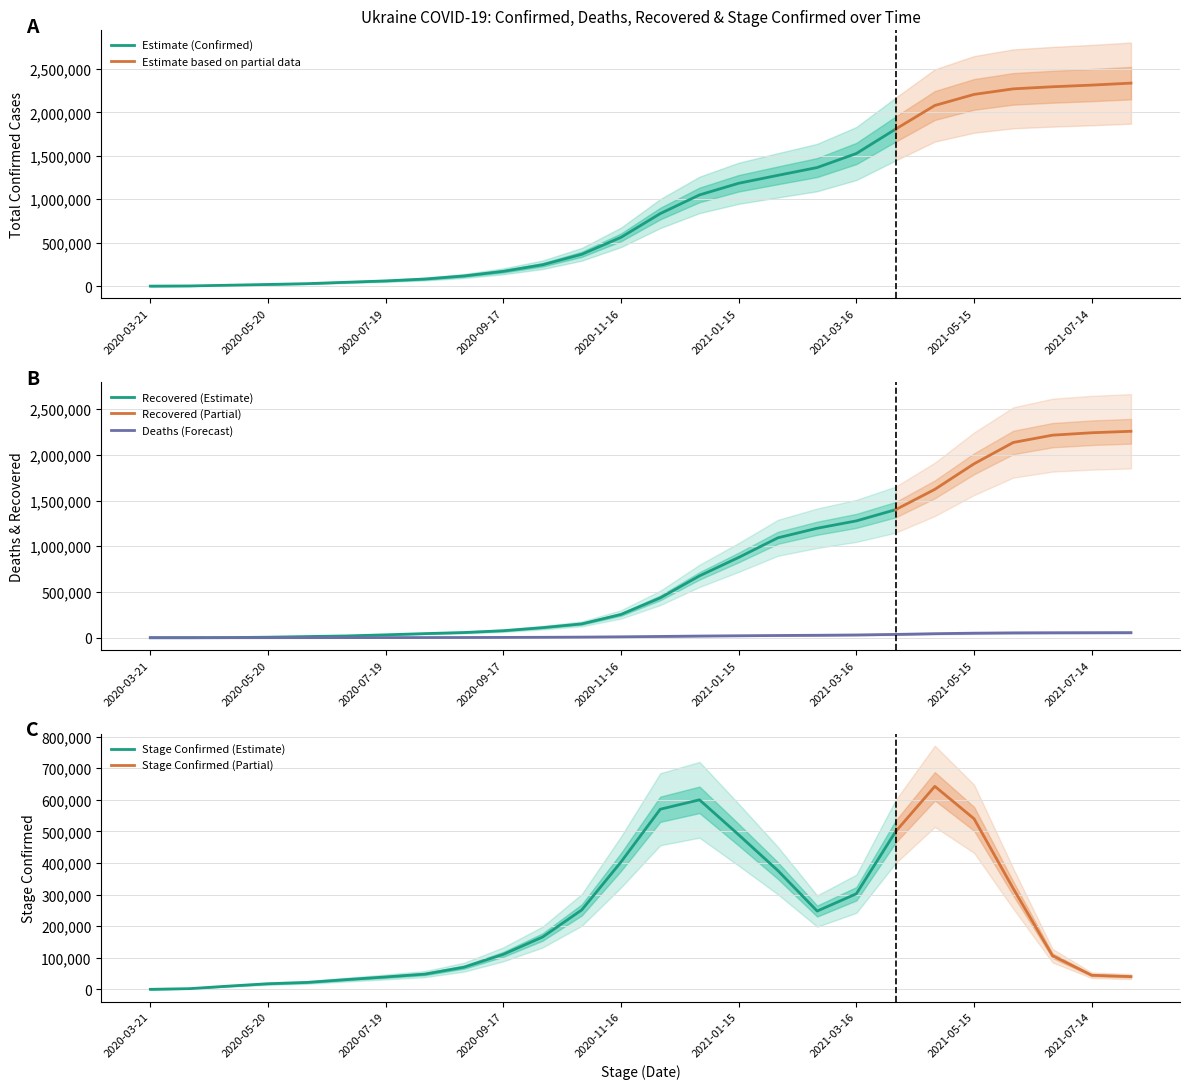

What are all the series names shown in the legend?

Confirmed, Deaths, Recovered, Stage_Confirmed